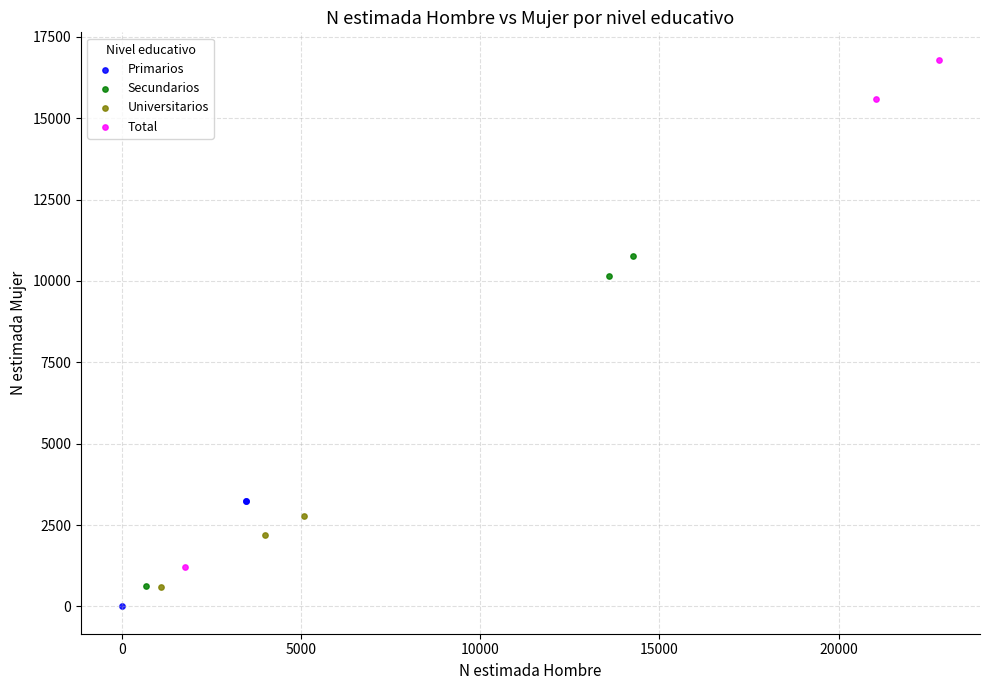

Which series contains the highest Y value?

Total